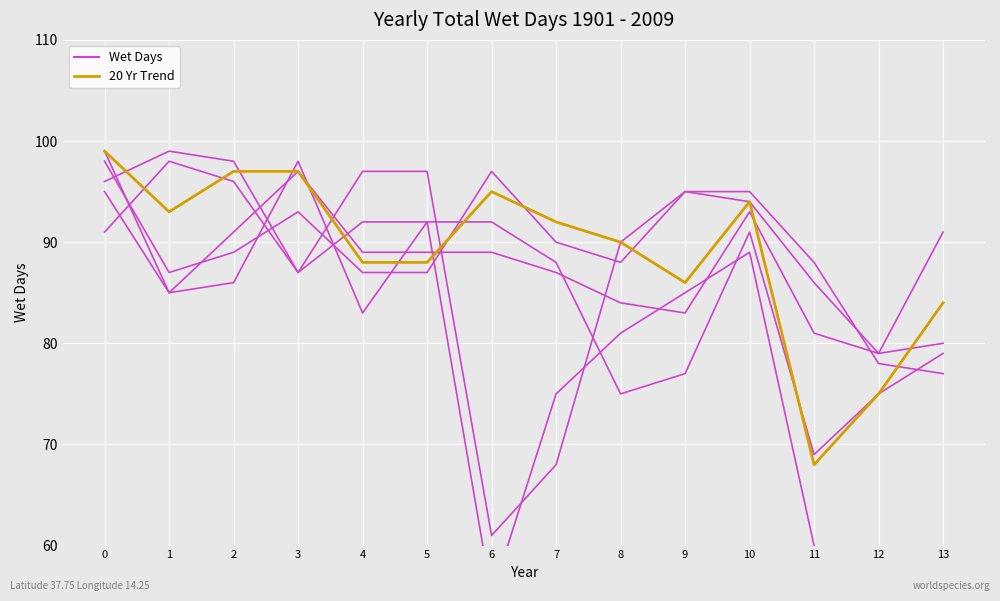

Is this an area chart (filled region under the line)?

No